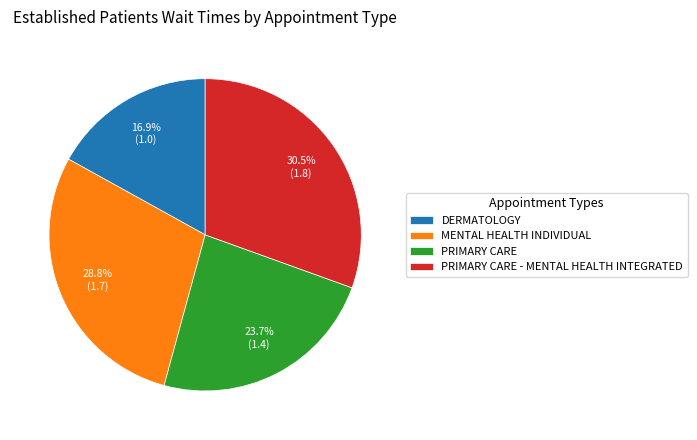

How many slices are in this pie chart?

4